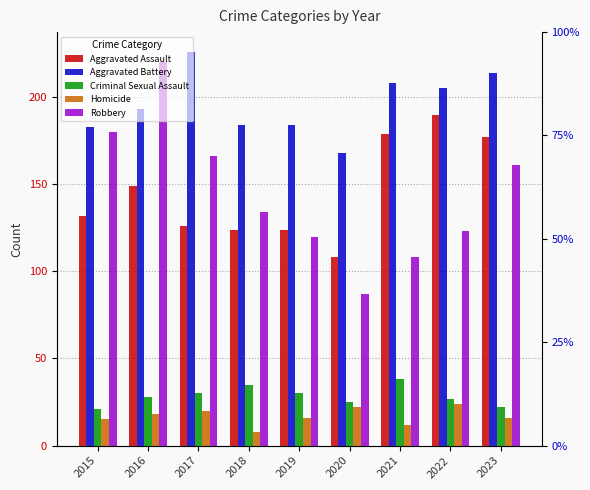

The value of Homicide at 2023 is 16. True or false?

True